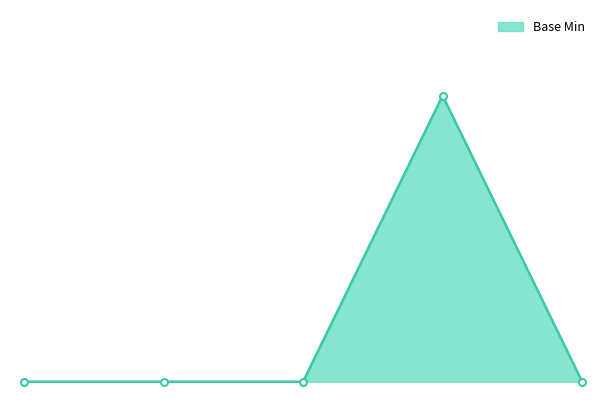

List the labels in order of value, smallest first.

Extension, Extension.id, Extension.extension, Extension.value[x], Extension.url